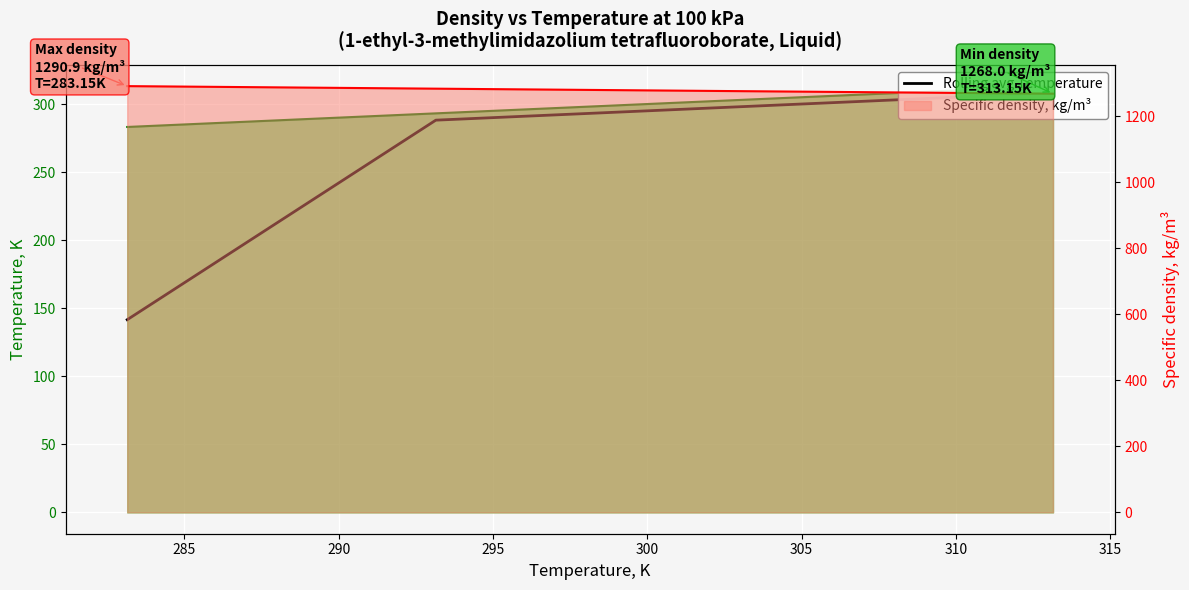

Does the chart display data point markers on the line(s)?

No